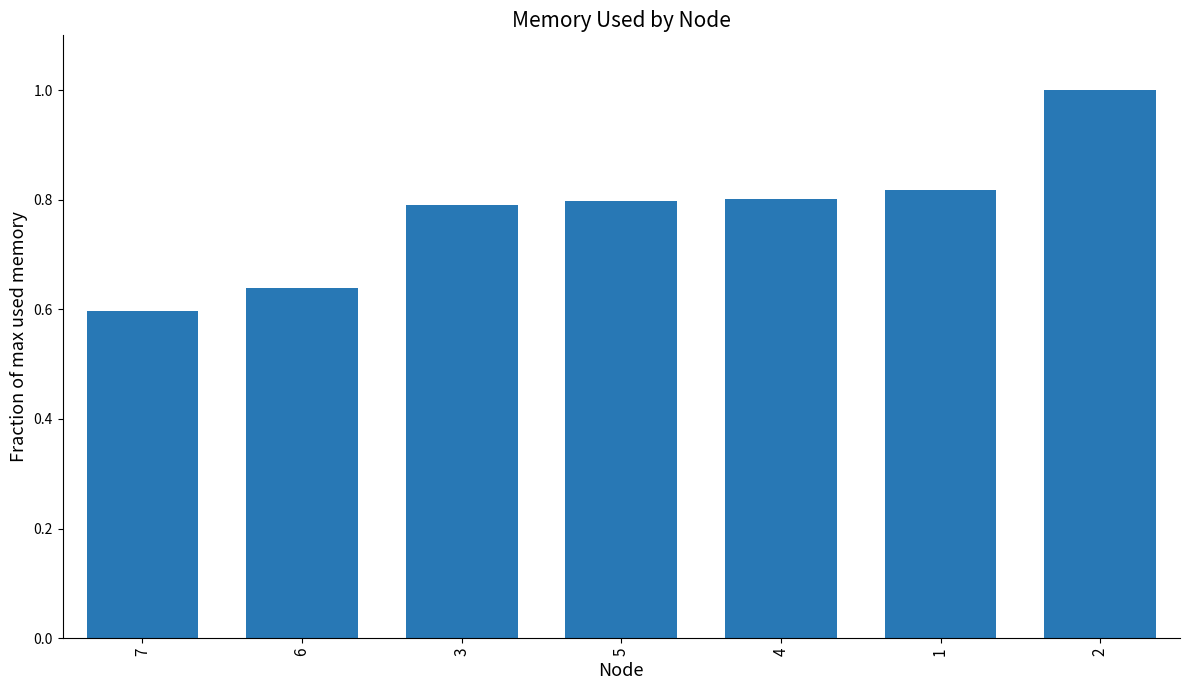

True or false: the data shows 0.4 at 6.

False